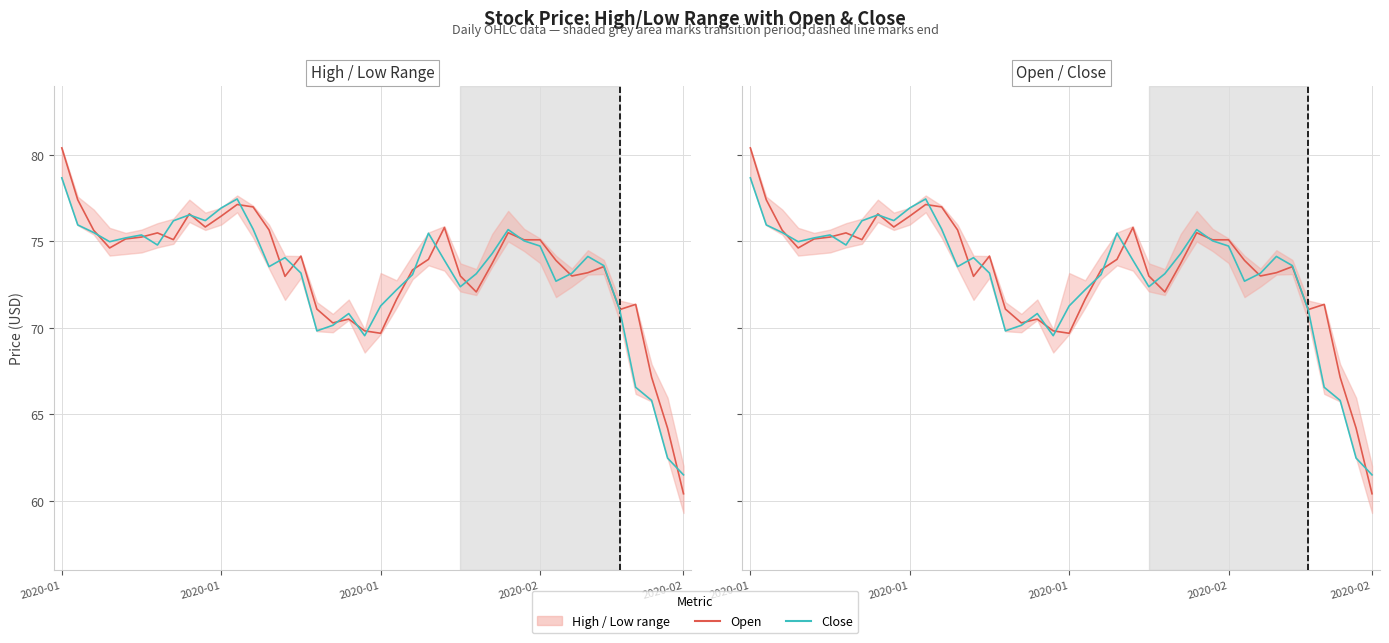

List the series in order of their peak value, lowest first.

Close, Open